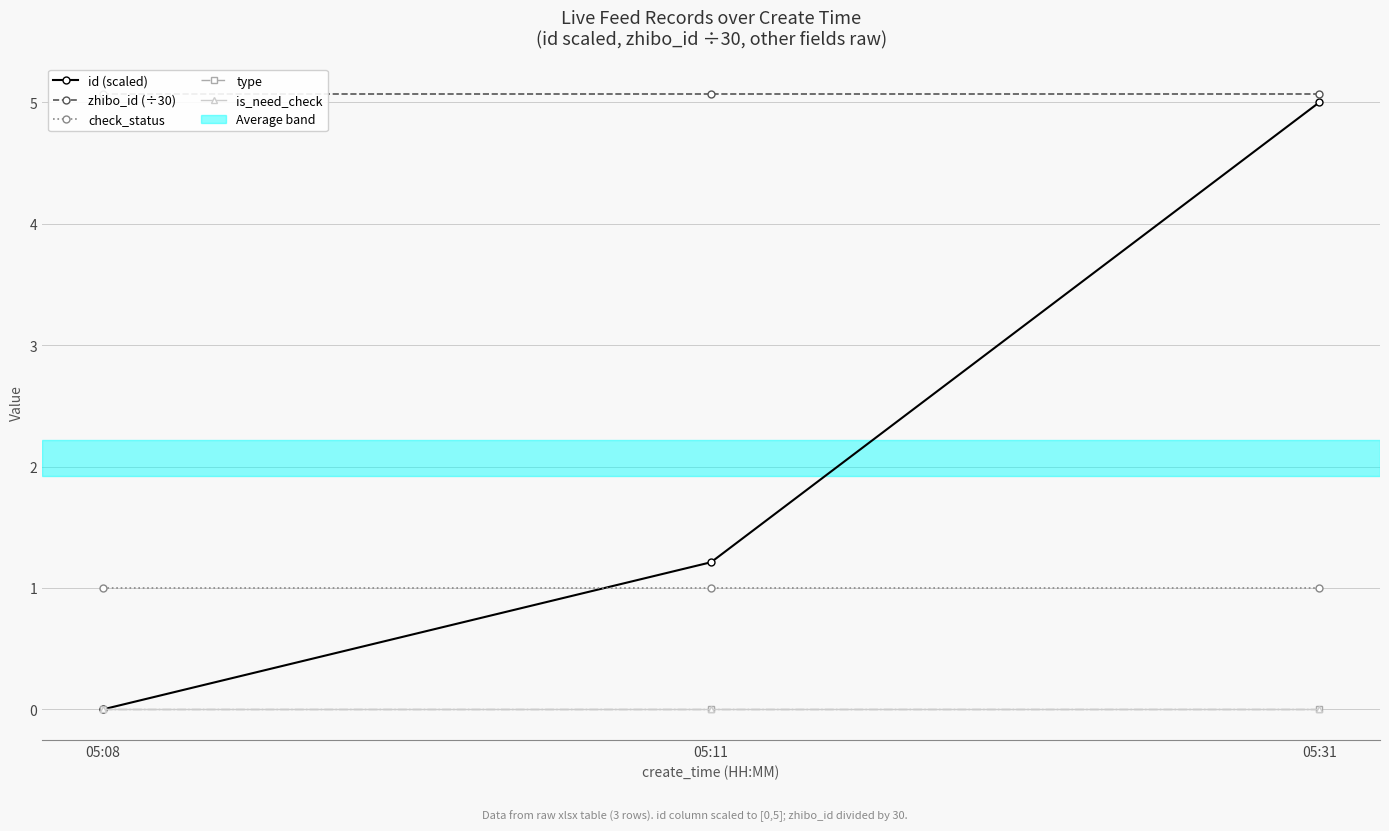

Between 05:31 and 05:11, which is larger?

05:31